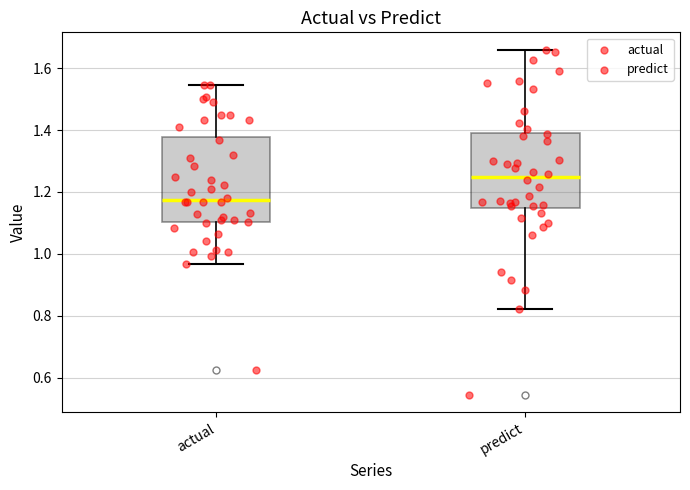

Which box's median line is the lowest?

actual